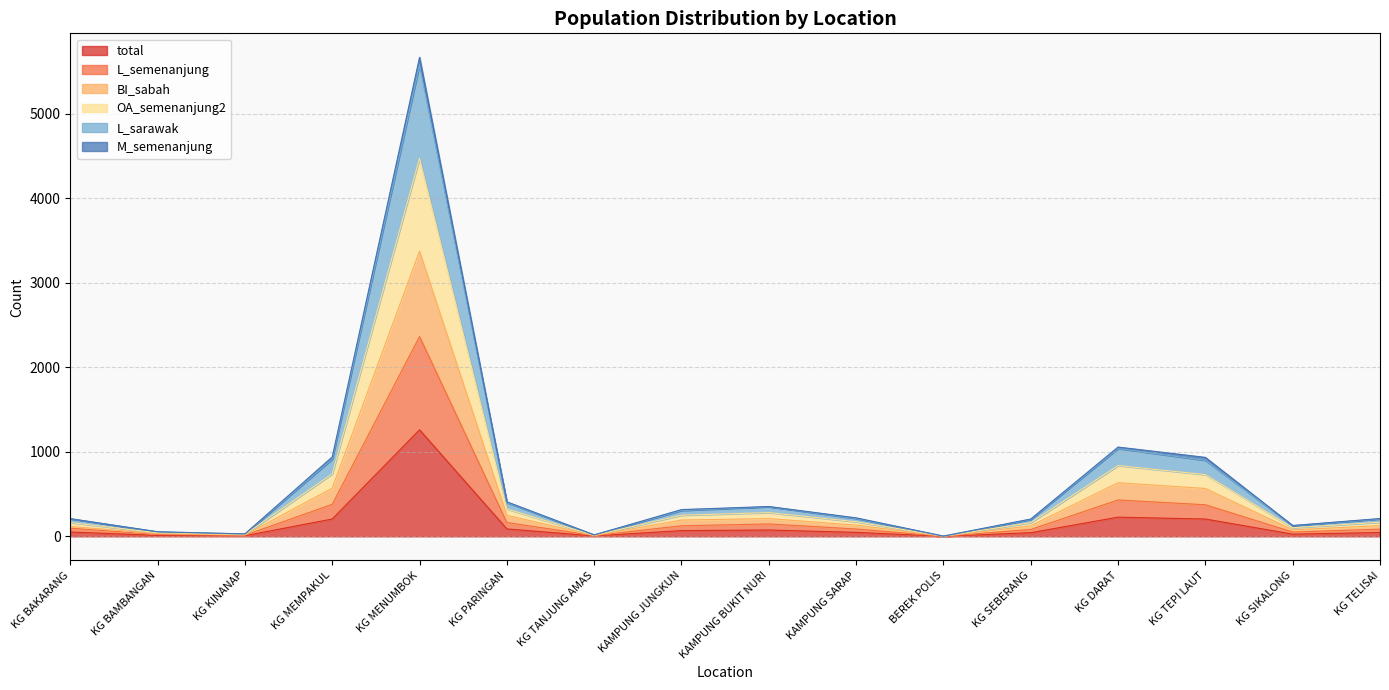

Is the value of OA_semenanjung2 at KG KINANAP greater than the value of BI_sabah at KG SEBERANG?

No